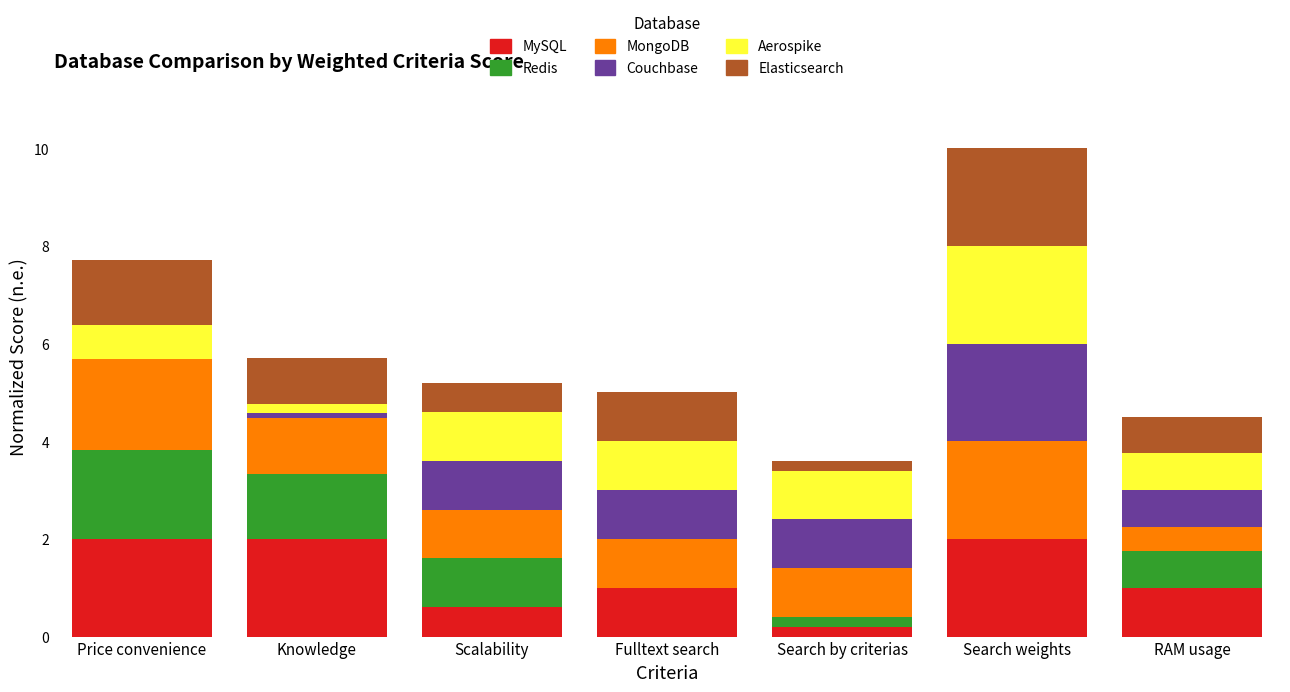

What is the sum of the MySQL values at Fulltext search and RAM usage?

2.0